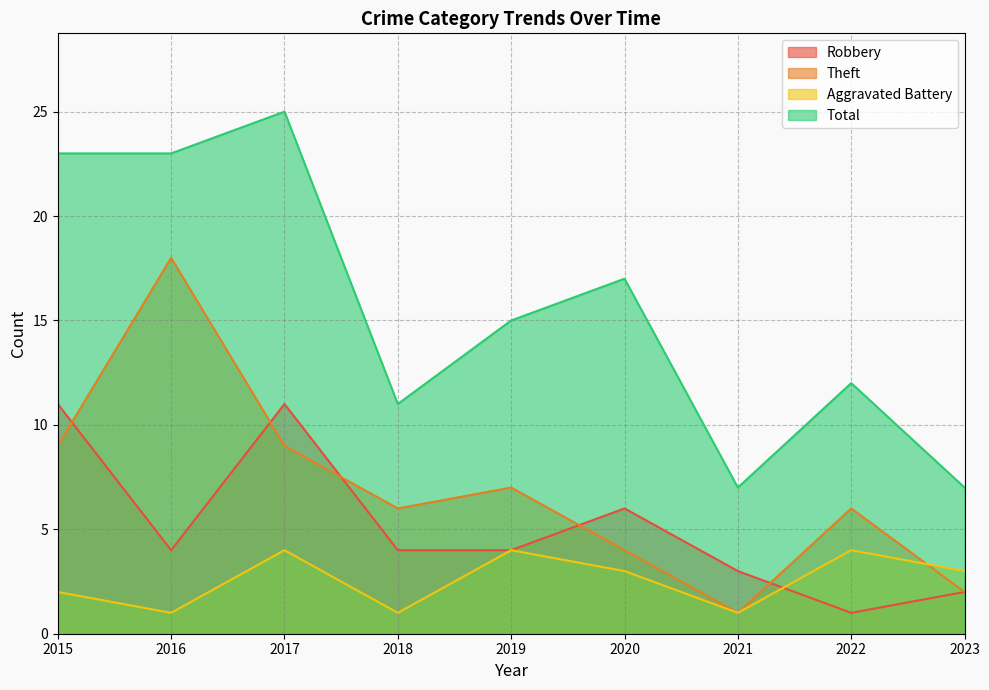

List the series in order of their peak value, lowest first.

Aggravated Battery, Robbery, Theft, Total